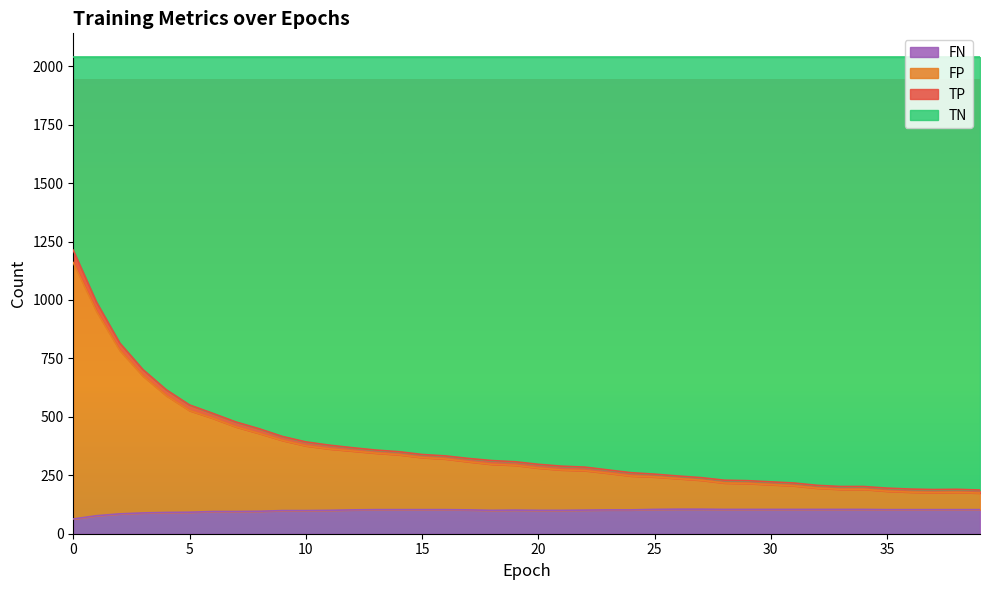

What is the greatest value displayed?

1213